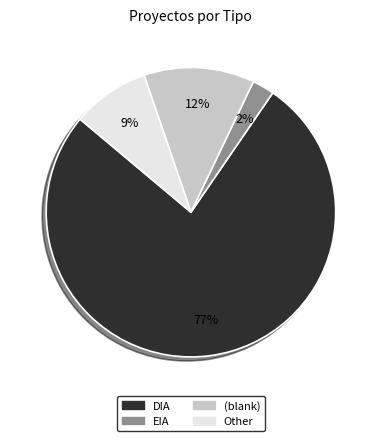

Is it true that DIA is 77% of the pie?

True